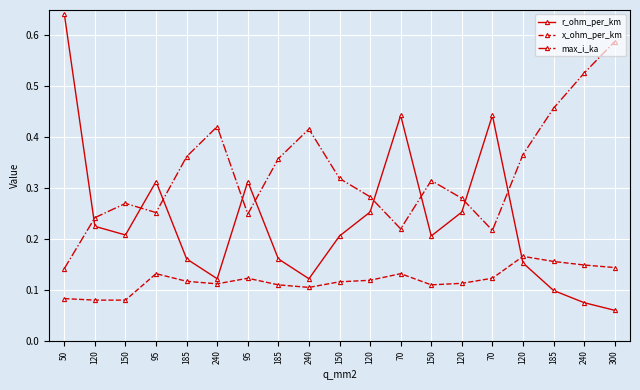

What is the approximate value of r_ohm_per_km at 150?

0.2